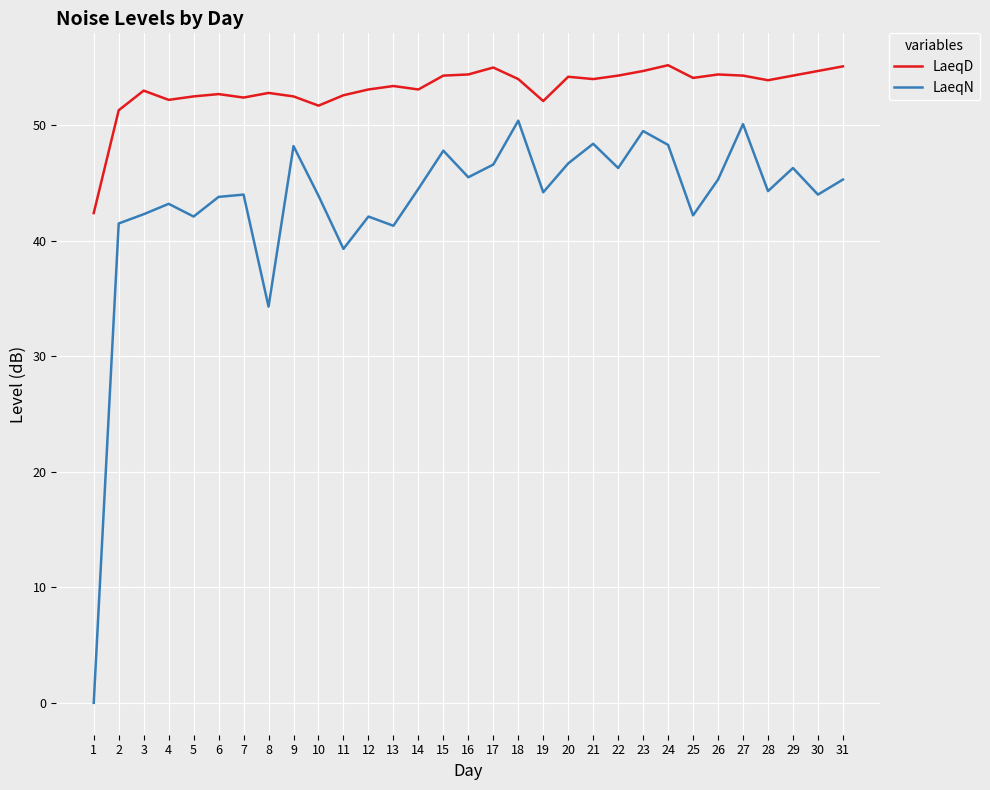

What is the spread (max minus min) of values at 16?

8.9